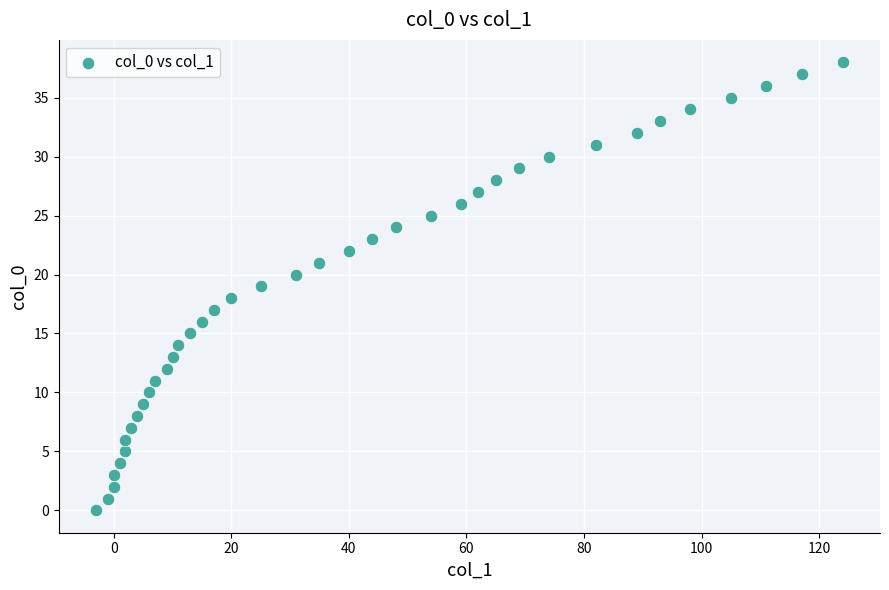

What is the range of X values (max minus min)?

127